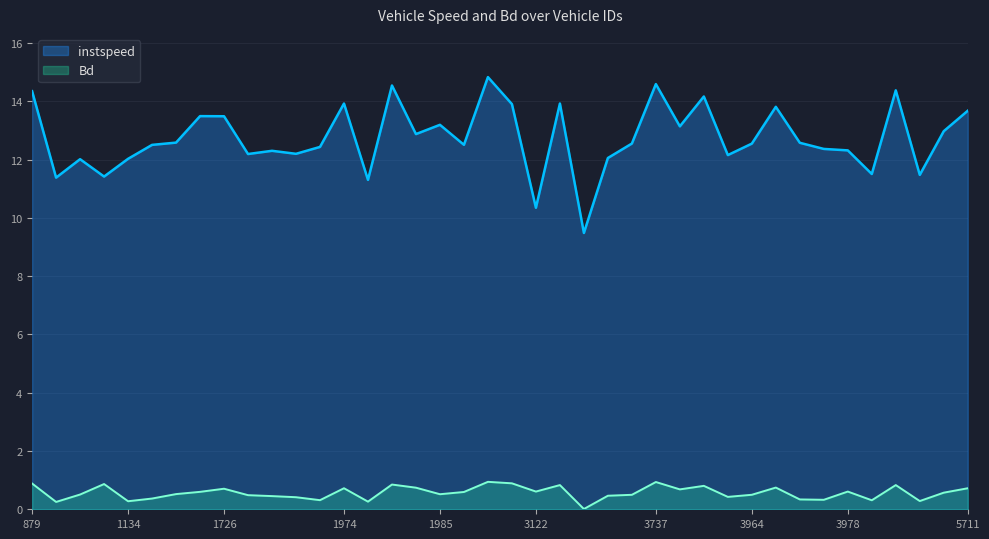

The instspeed series shows 12.2 at 1727. True or false?

True